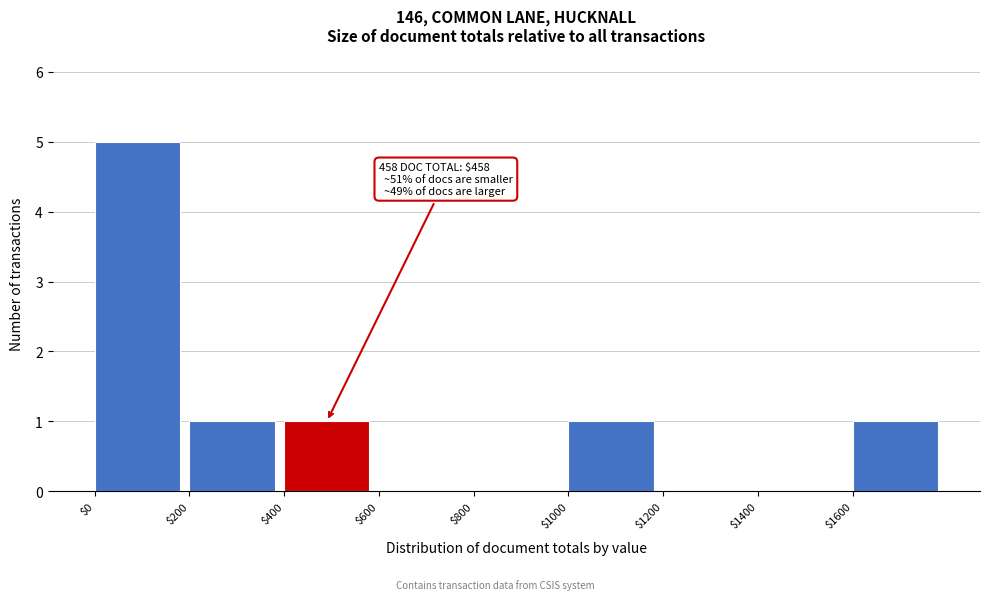

Over which range of the x-axis is the bar tallest?

0 to 200